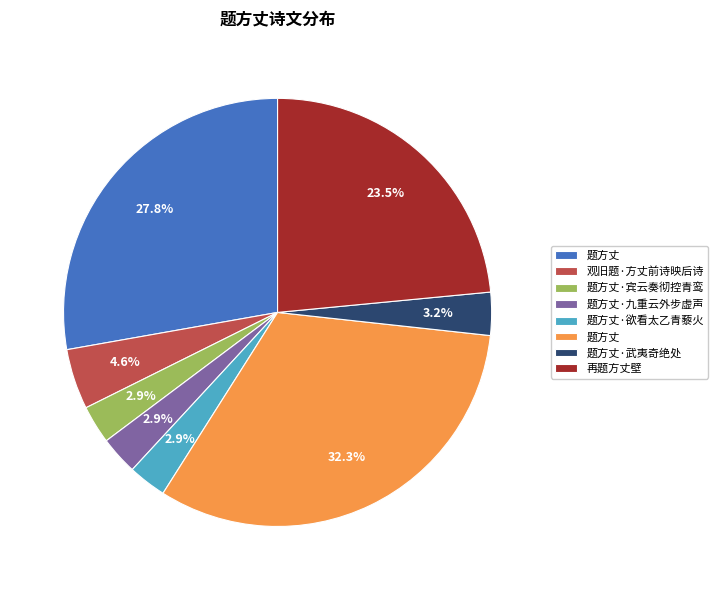

Does any single category account for the majority?

No